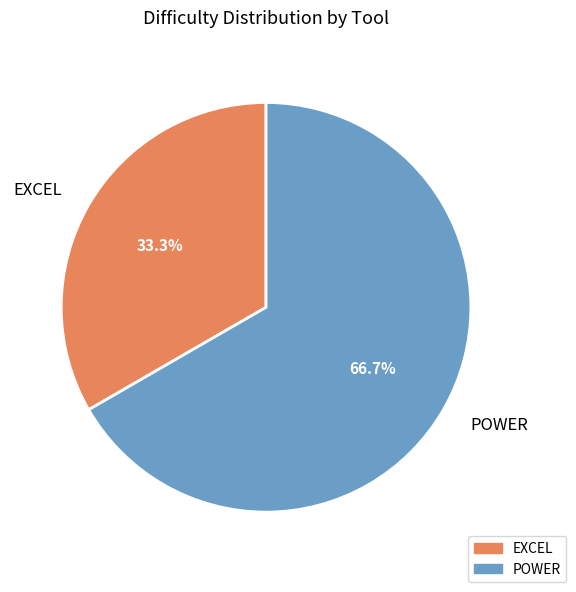

Rank the categories by value from highest to lowest.

POWER, EXCEL